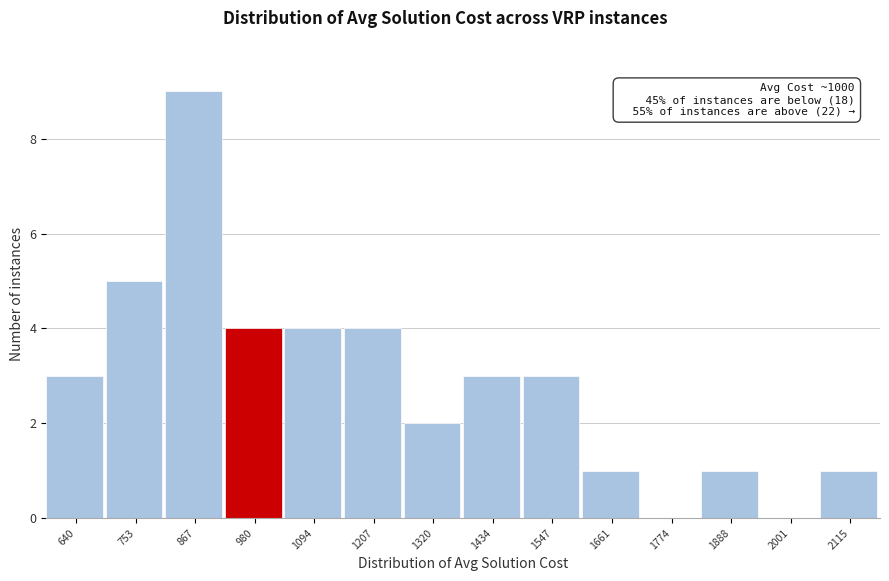

Reading right to left, extract all data points from this chart.

2115=1	2001=0	1888=1	1774=0	1661=1	1547=3	1434=3	1320=2	1207=4	1094=4	980=4	867=9	753=5	640=3